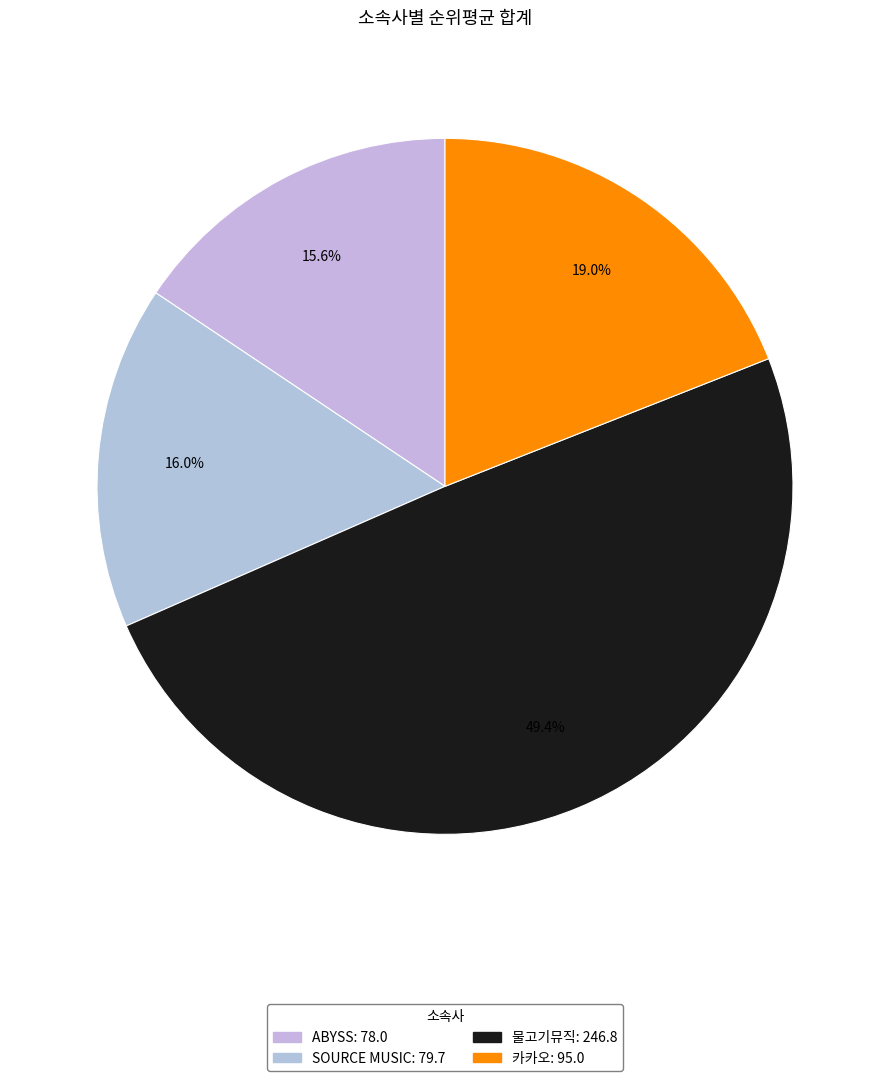

What is the change in value from 물고기뮤직 to 카카오?

-151.8